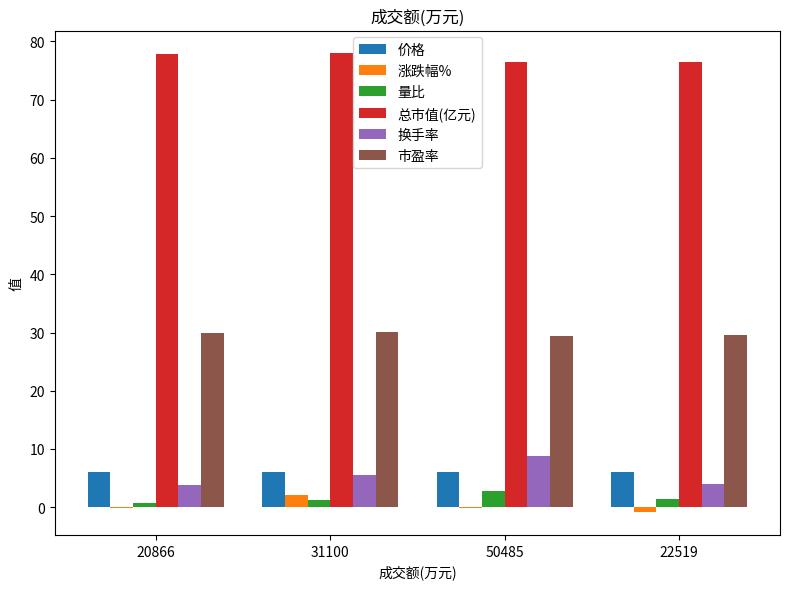

Which series has the largest total across all categories?

总市值(亿元)